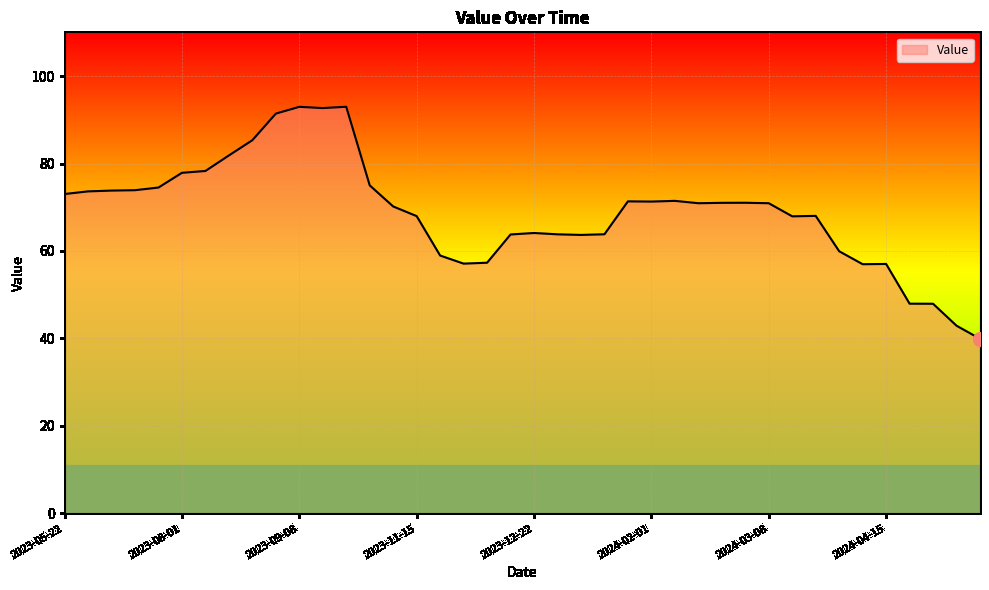

What is the smallest value displayed?

39.9